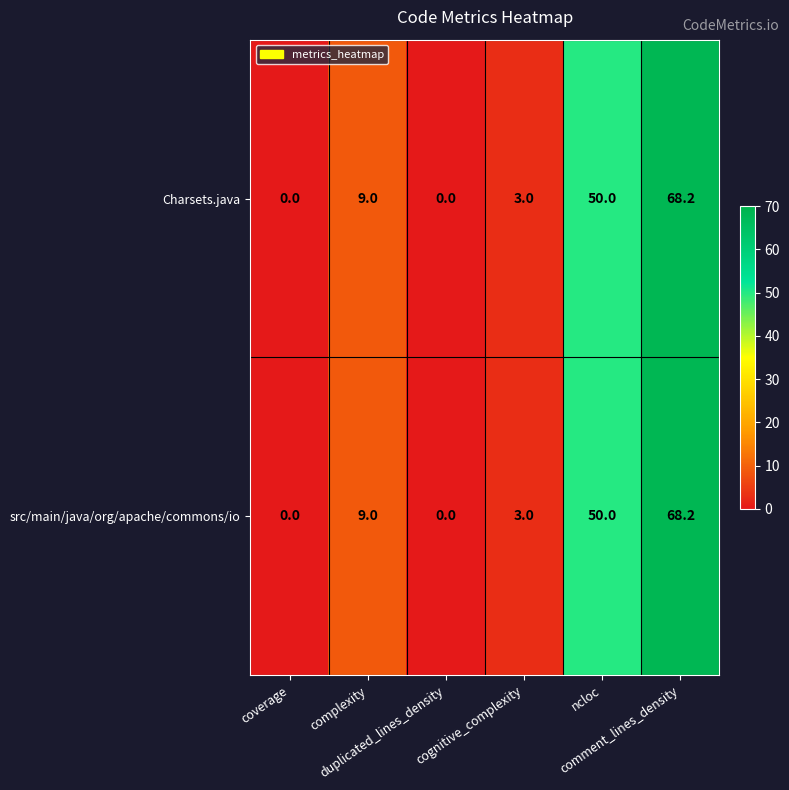

What is the difference between the maximum and minimum values in the src/main/java/org/apache/commons/io series?

68.2